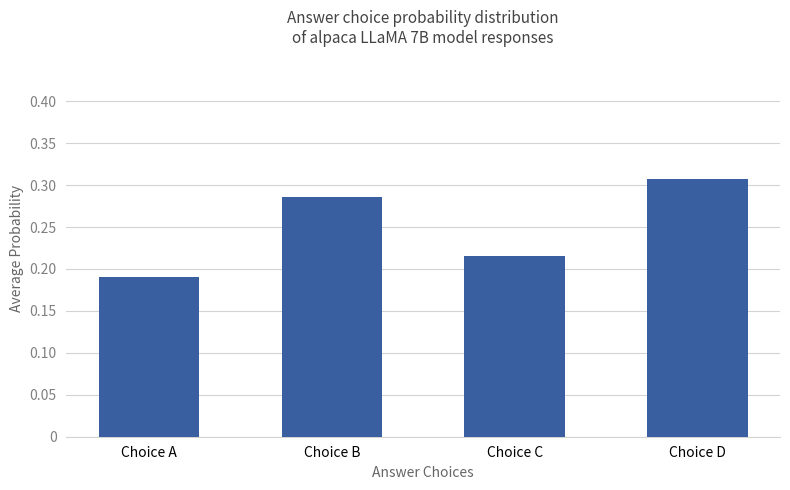

Between Choice D and Choice A, which is larger?

Choice D